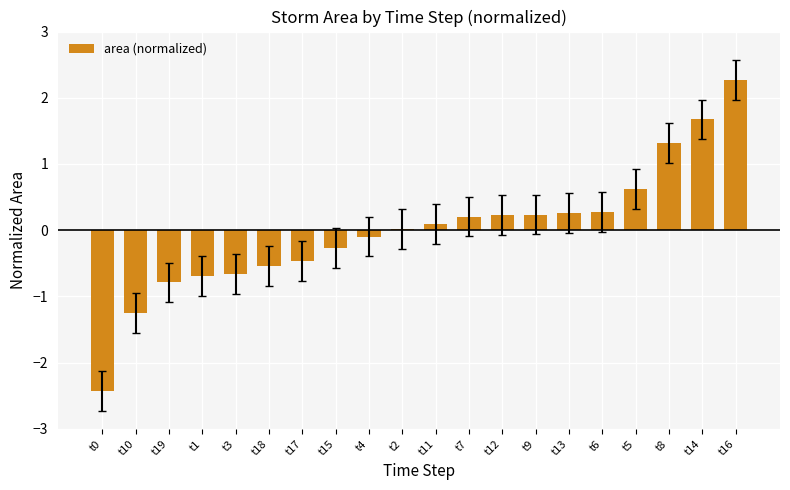

What is the greatest value displayed?

2.3